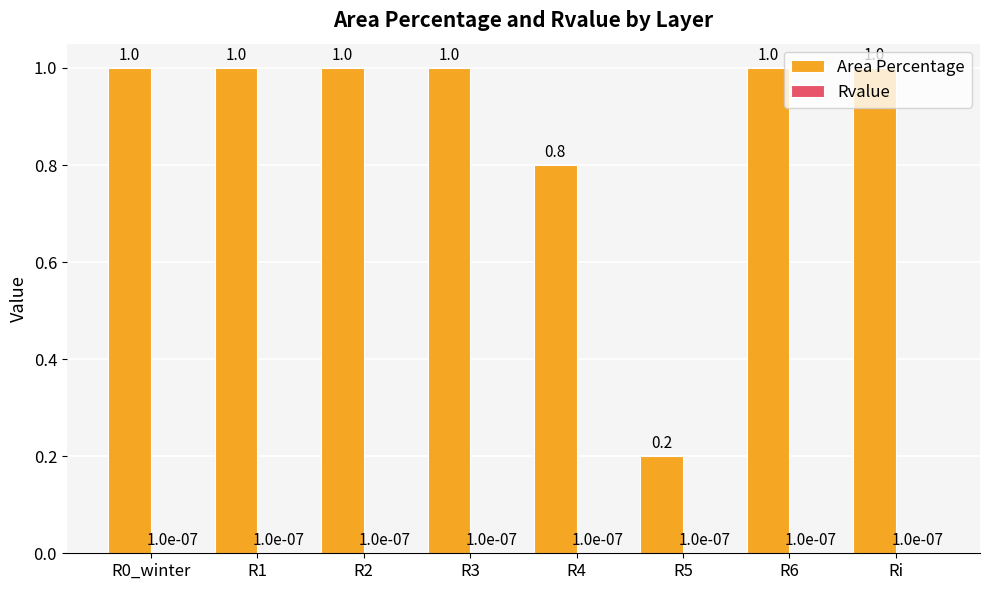

What is the sum of the Area Percentage values at R1 and R5?

1.2